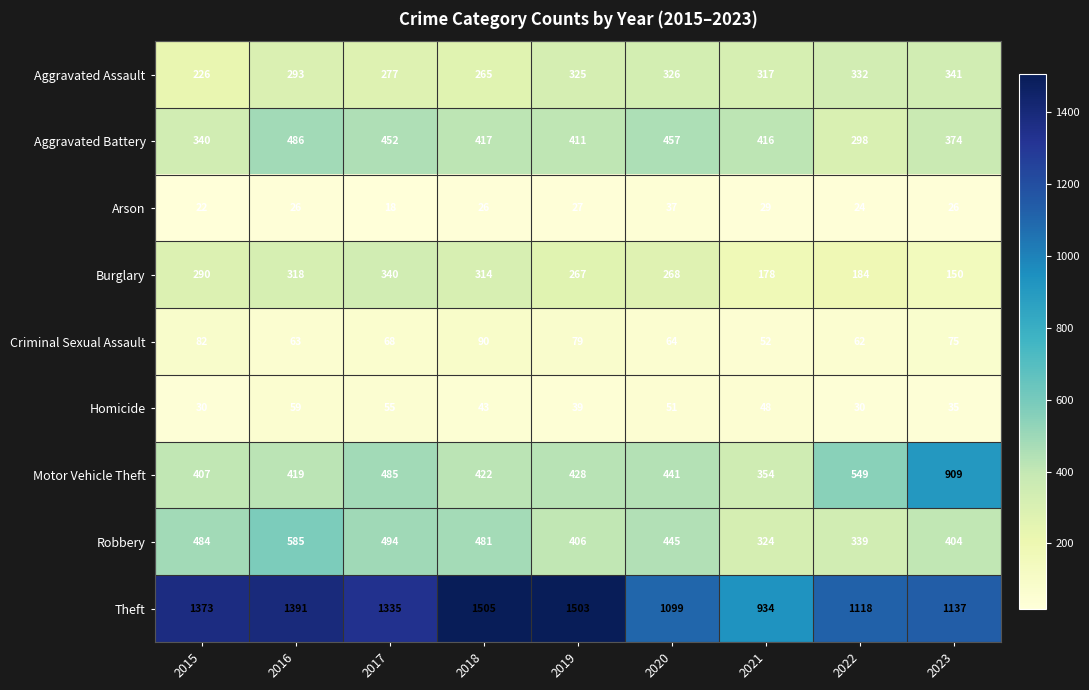

At how many categories does at least one series exceed 1149?

5